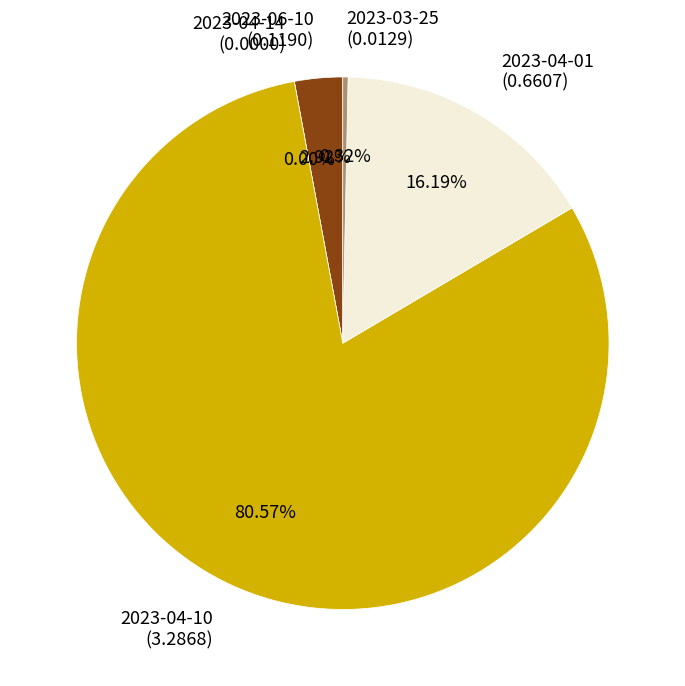

Which slice is the largest?

2023-04-10